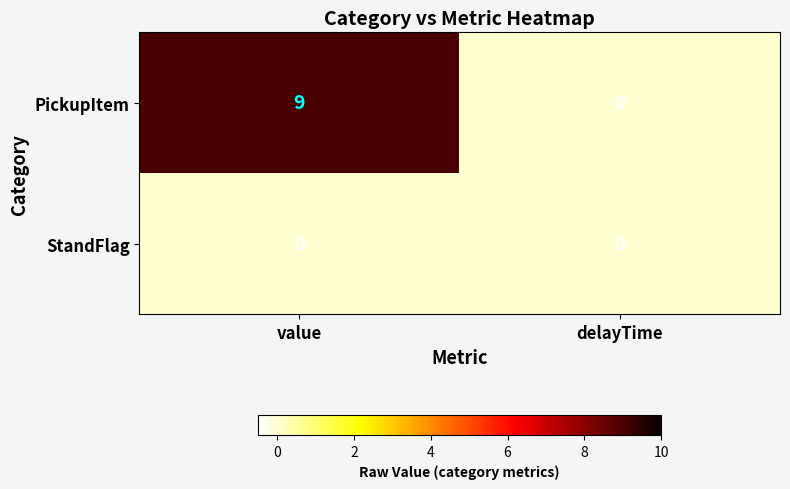

The PickupItem series shows 9 at value. True or false?

True